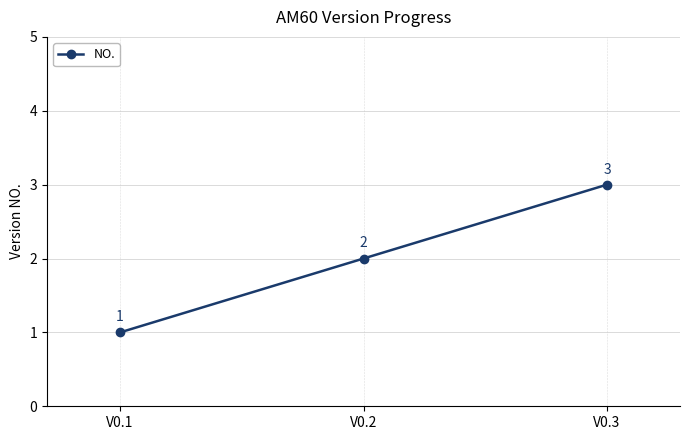

List the labels in order of value, largest first.

V0.3, V0.2, V0.1